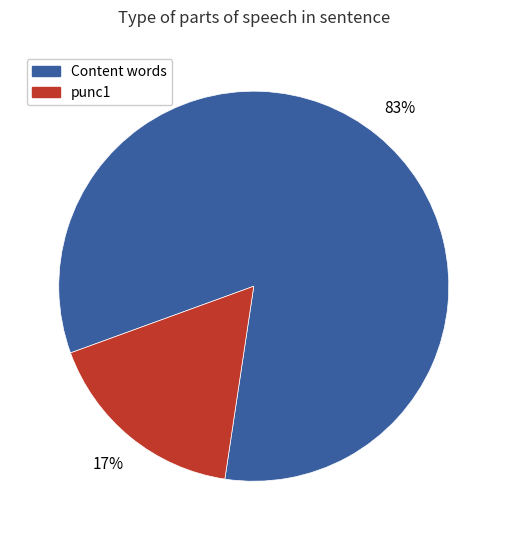

Does any single category account for the majority?

Yes